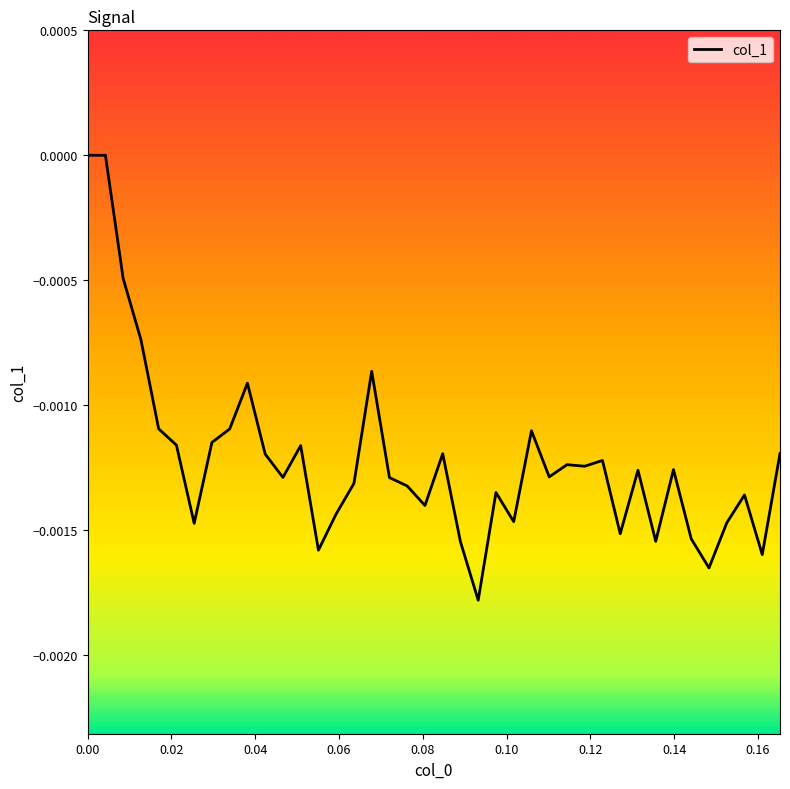

How many lines are shown in the chart?

1